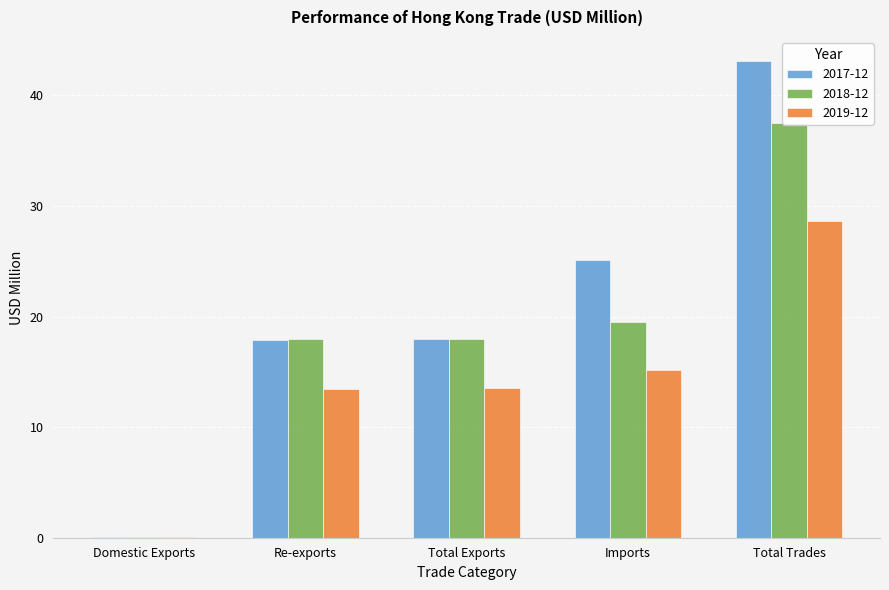

At which label is 2017-12 closest to 21?

Total Exports